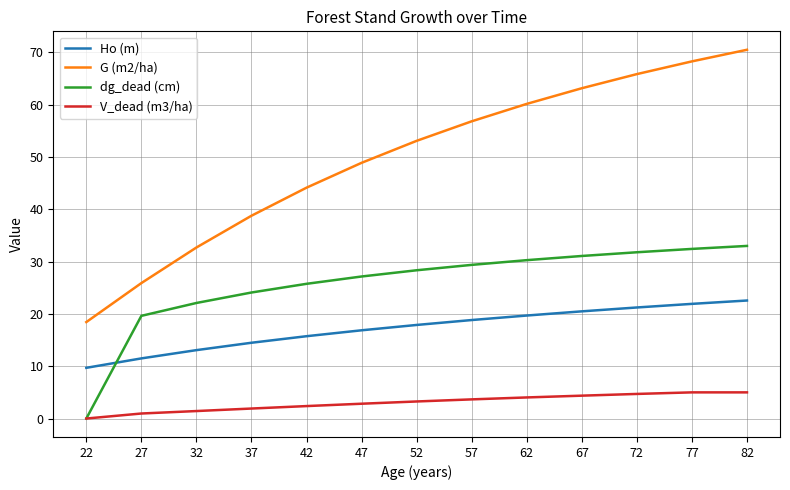

At how many categories does at least one series exceed 14?

13